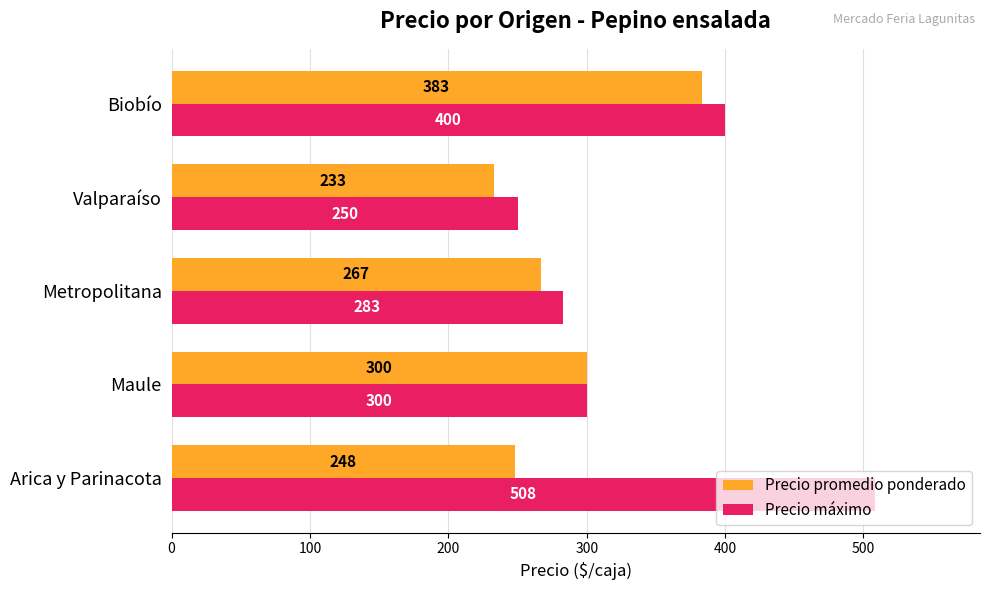

What is the spread (max minus min) of values at Biobío?

17